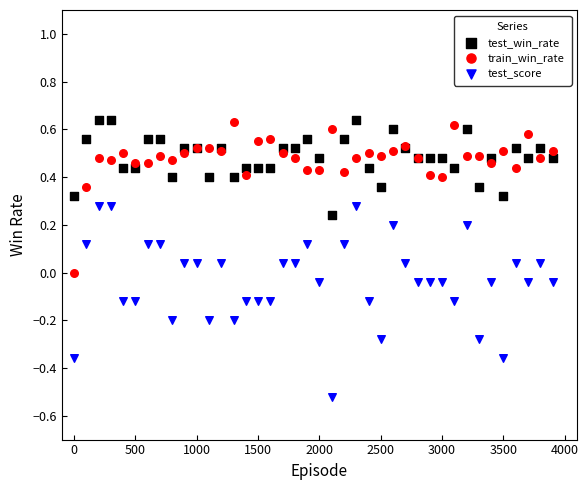

Which series reaches the minimum Y coordinate?

test_score